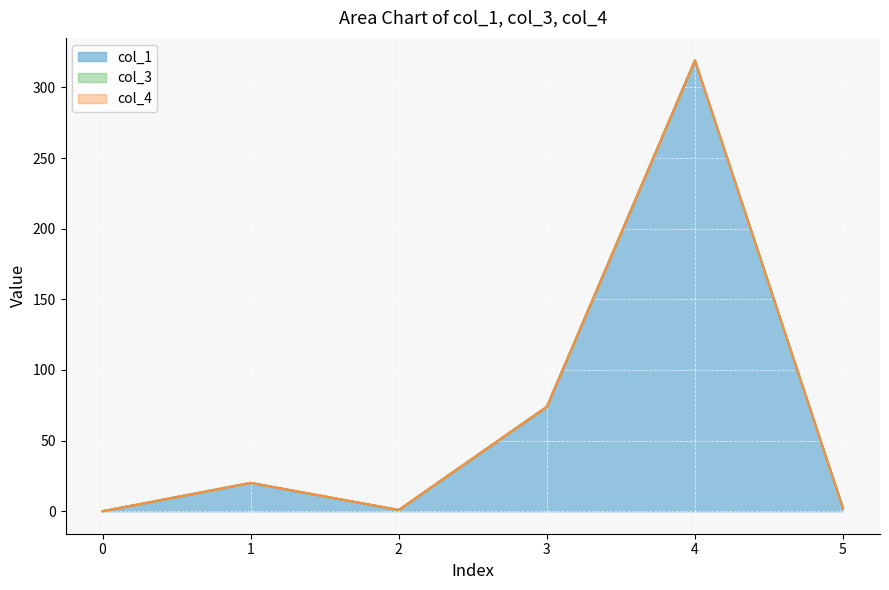

True or false: col_3 and col_1 cross at least once.

False